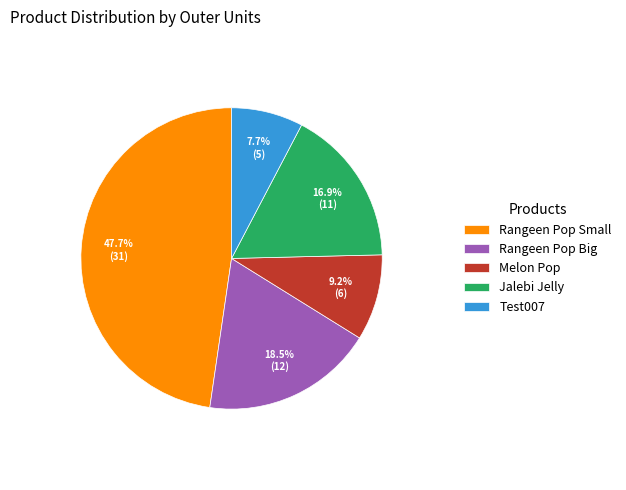

What is the smallest slice in the pie chart?

Test007